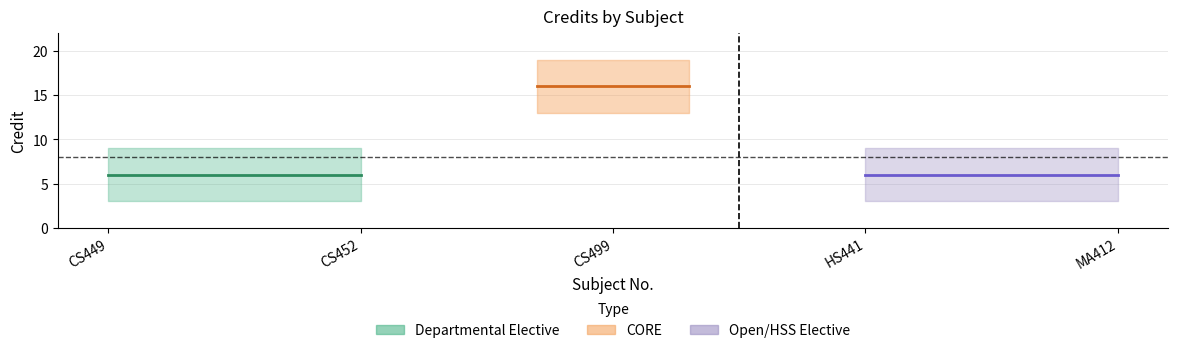

What is the smallest value displayed?

6